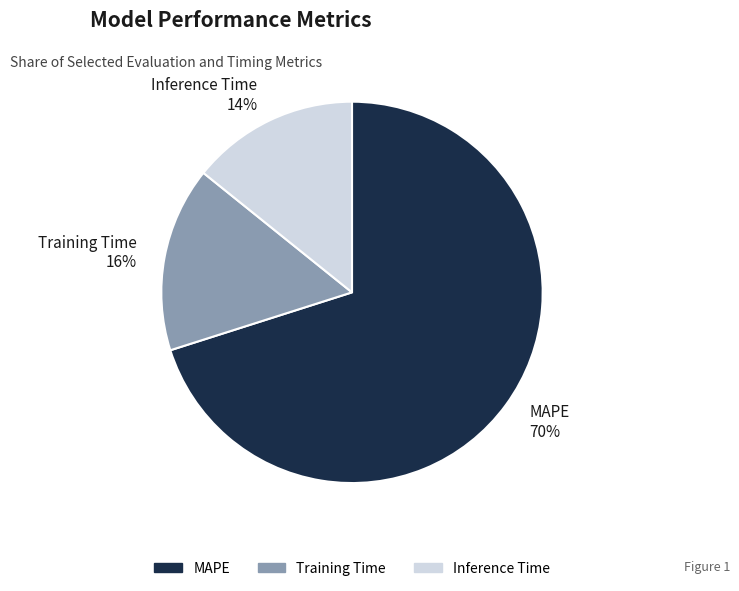

To the nearest percent, what is the average slice percentage?

33%